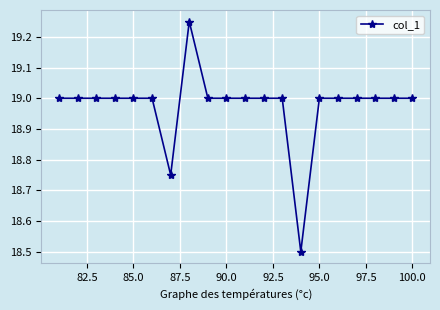

What is the value of the 1st point from the left?

19.0